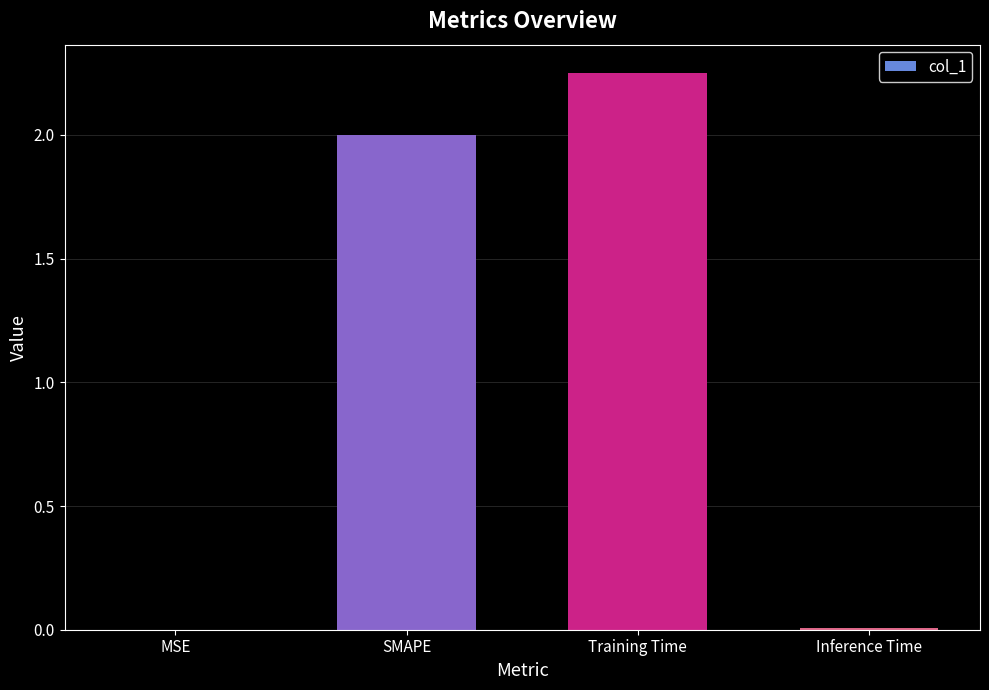

What is the approximate value at SMAPE?

2.0